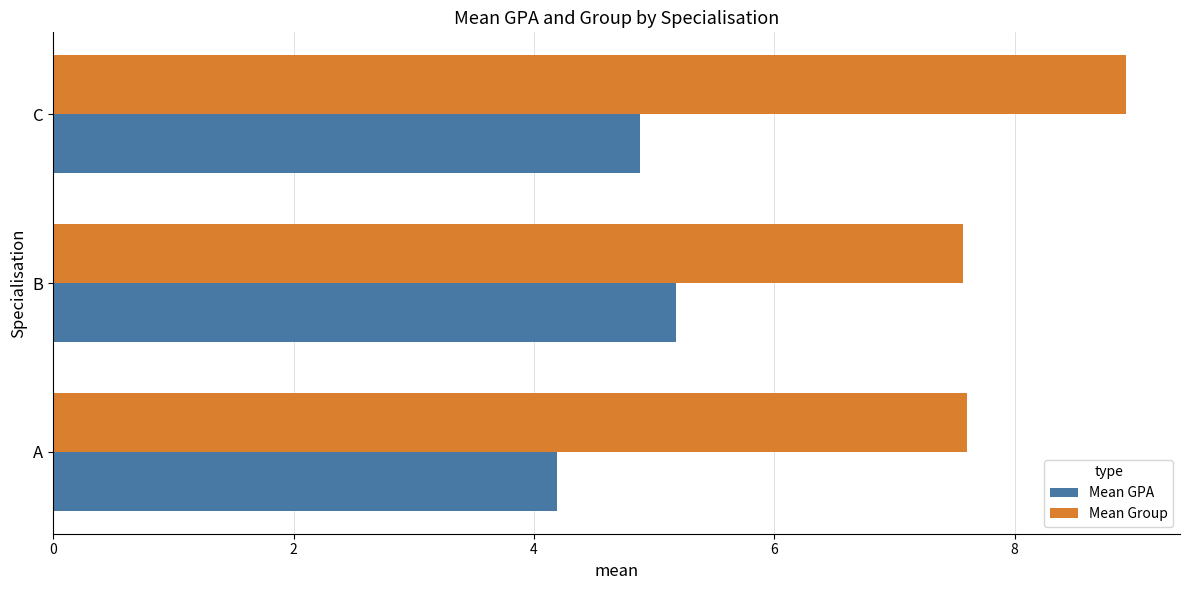

Rank the series by their maximum value, from lowest to highest.

Mean GPA, Mean Group